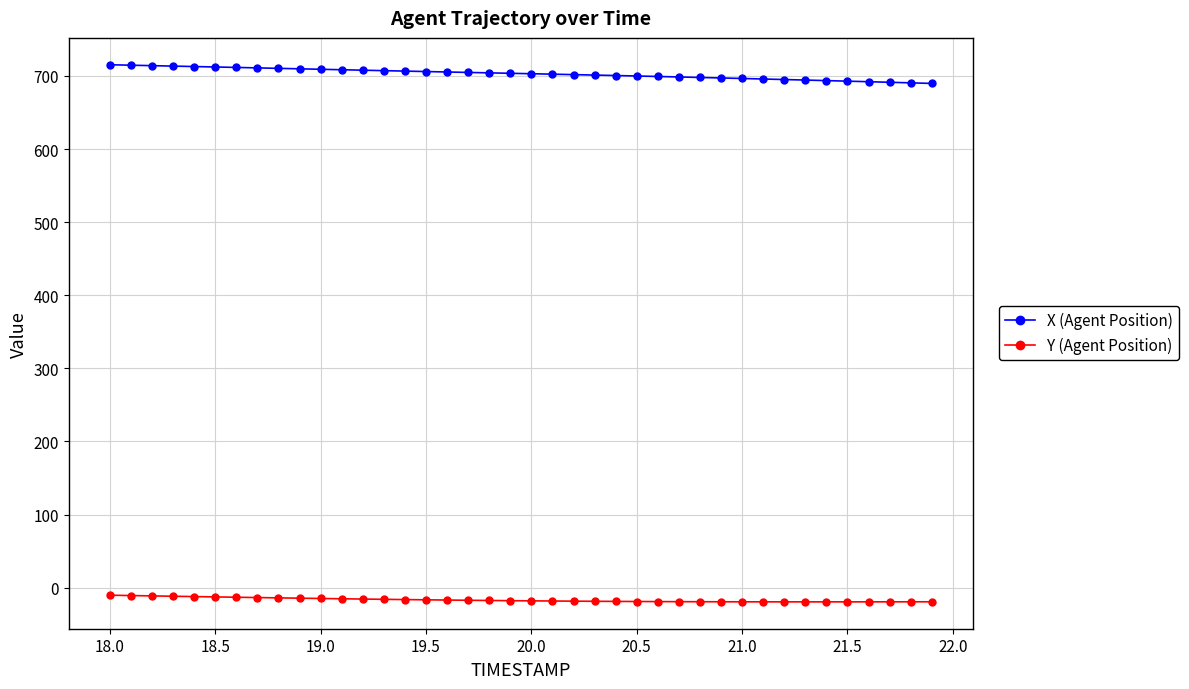

What is the highest value of the X (Agent Position) series?

715.3